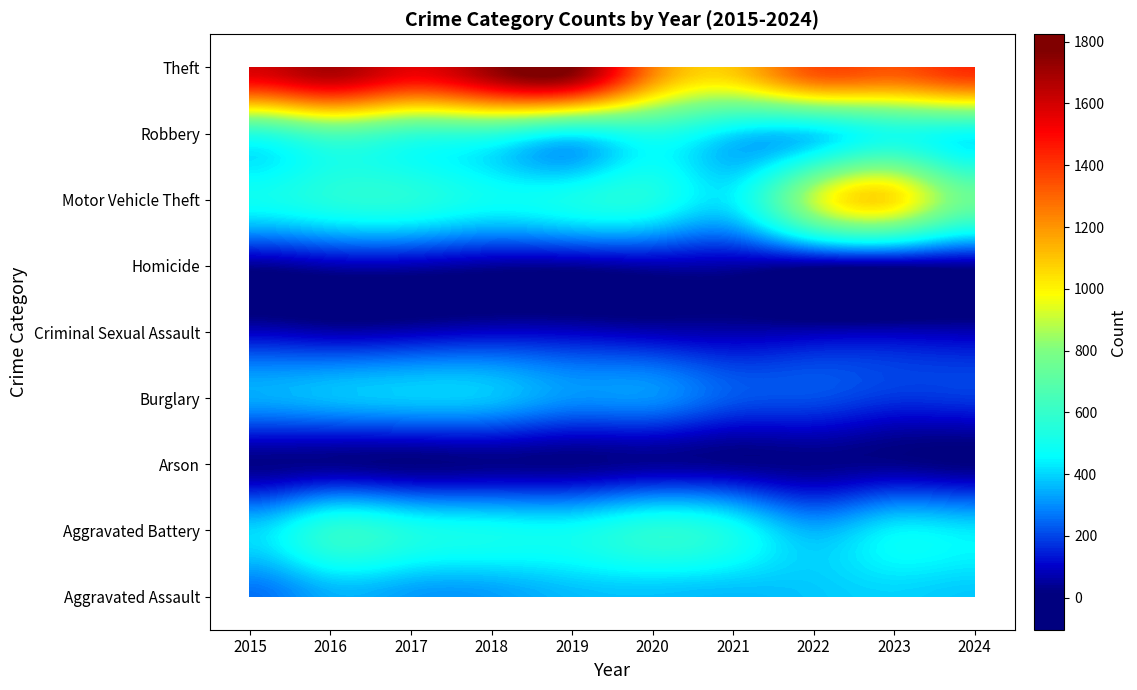

List the series in order of their peak value, highest first.

Theft, Motor Vehicle Theft, Robbery, Aggravated Battery, Aggravated Assault, Burglary, Criminal Sexual Assault, Homicide, Arson